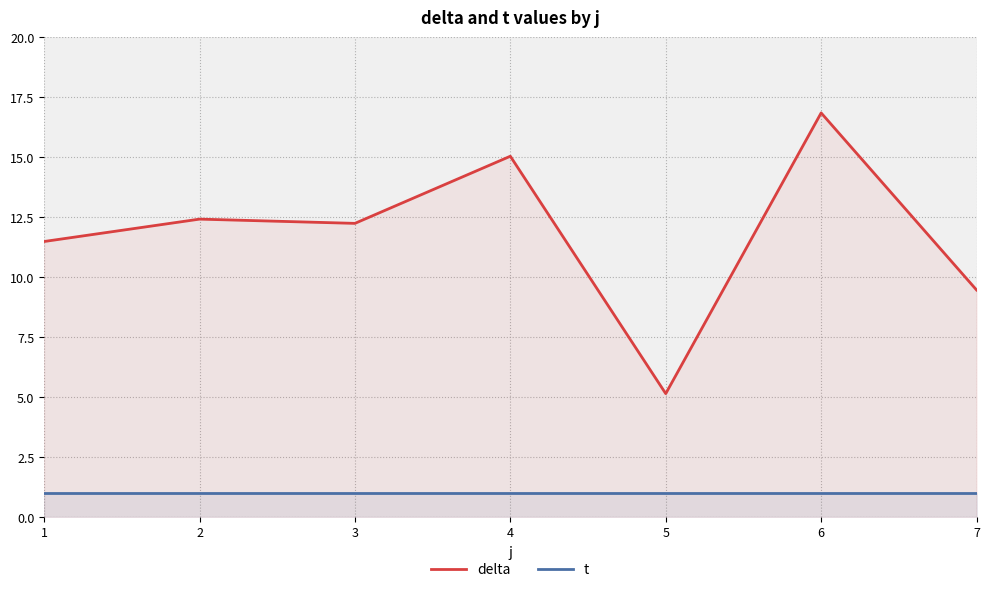

Between 1 and 5, which is larger?

1